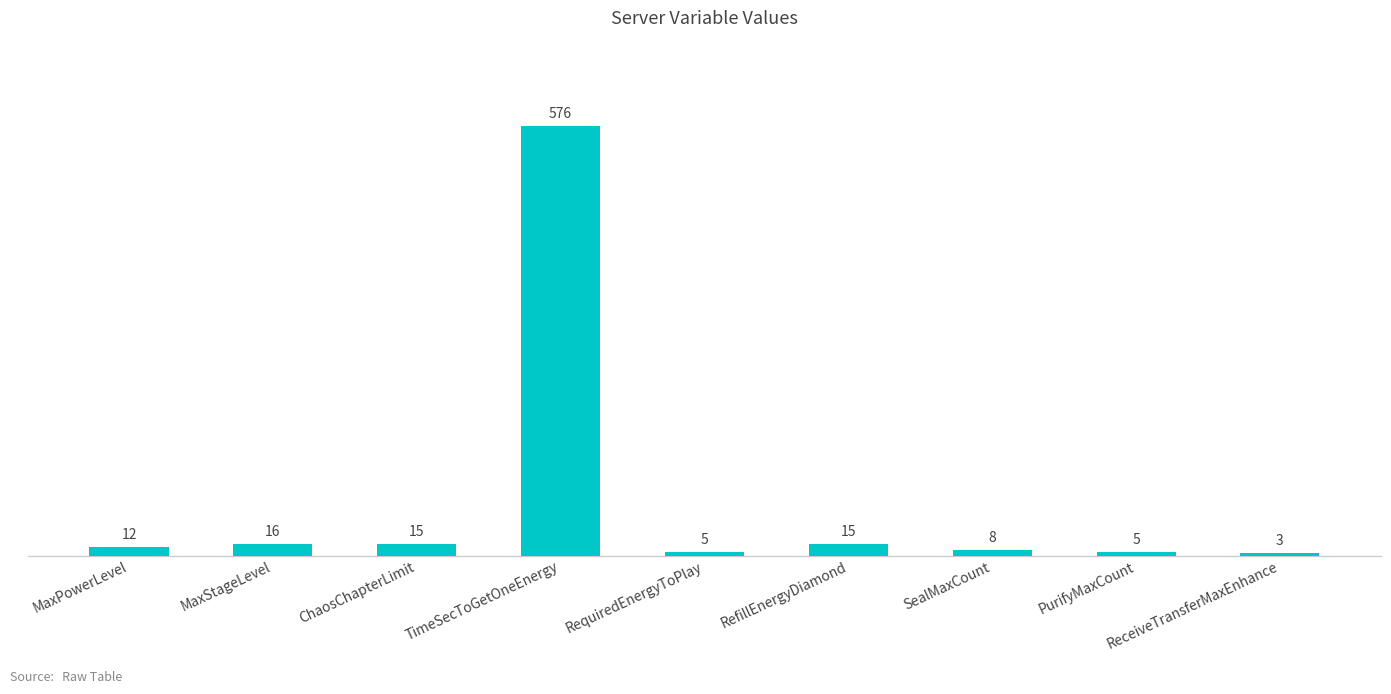

What is the label of the 5th bar from the left?

RequiredEnergyToPlay